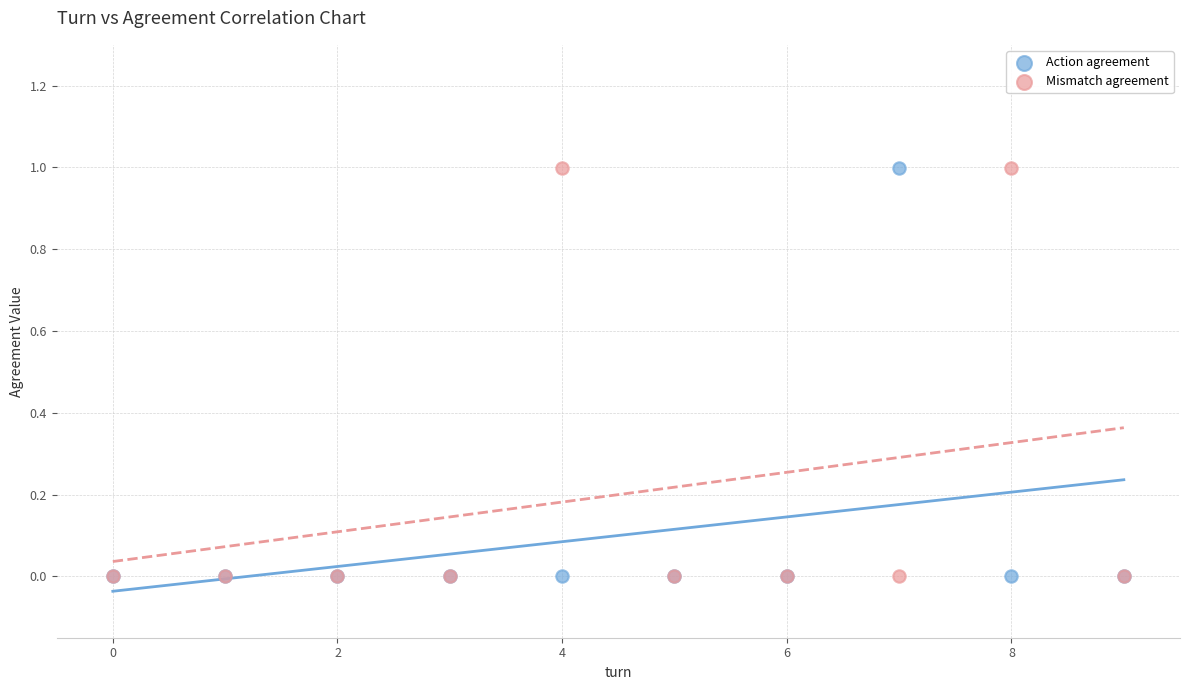

What are all the series names shown in the legend?

Action agreement, Mismatch agreement